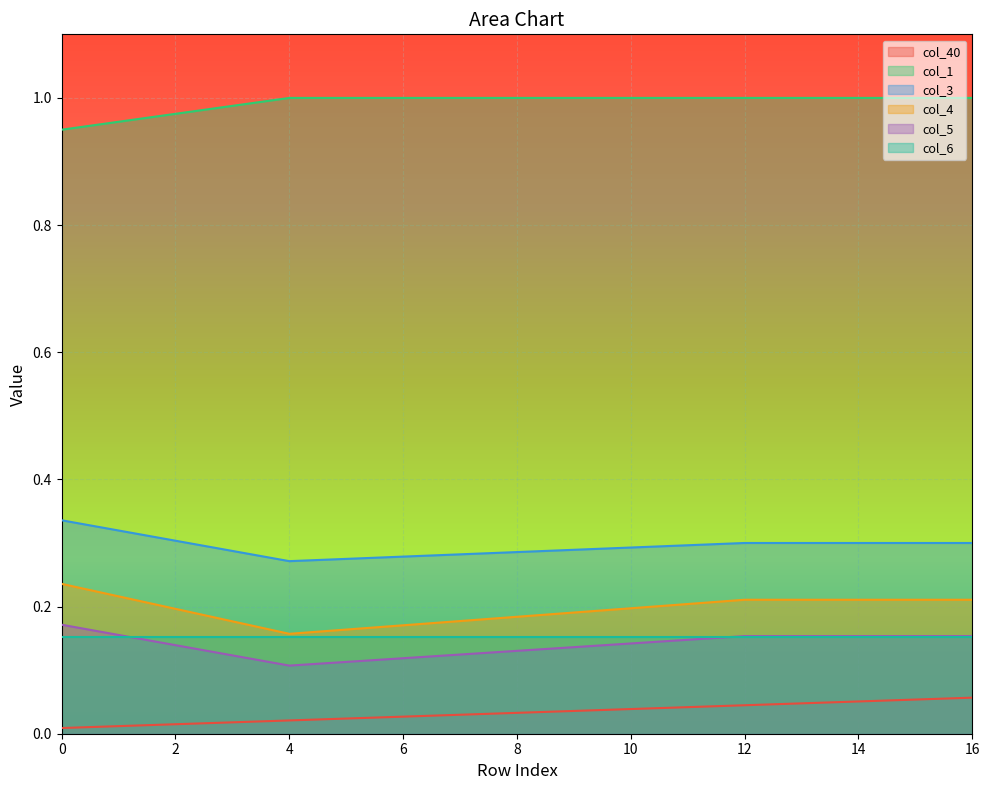

The col_1 series shows 0.6 at 8. True or false?

False